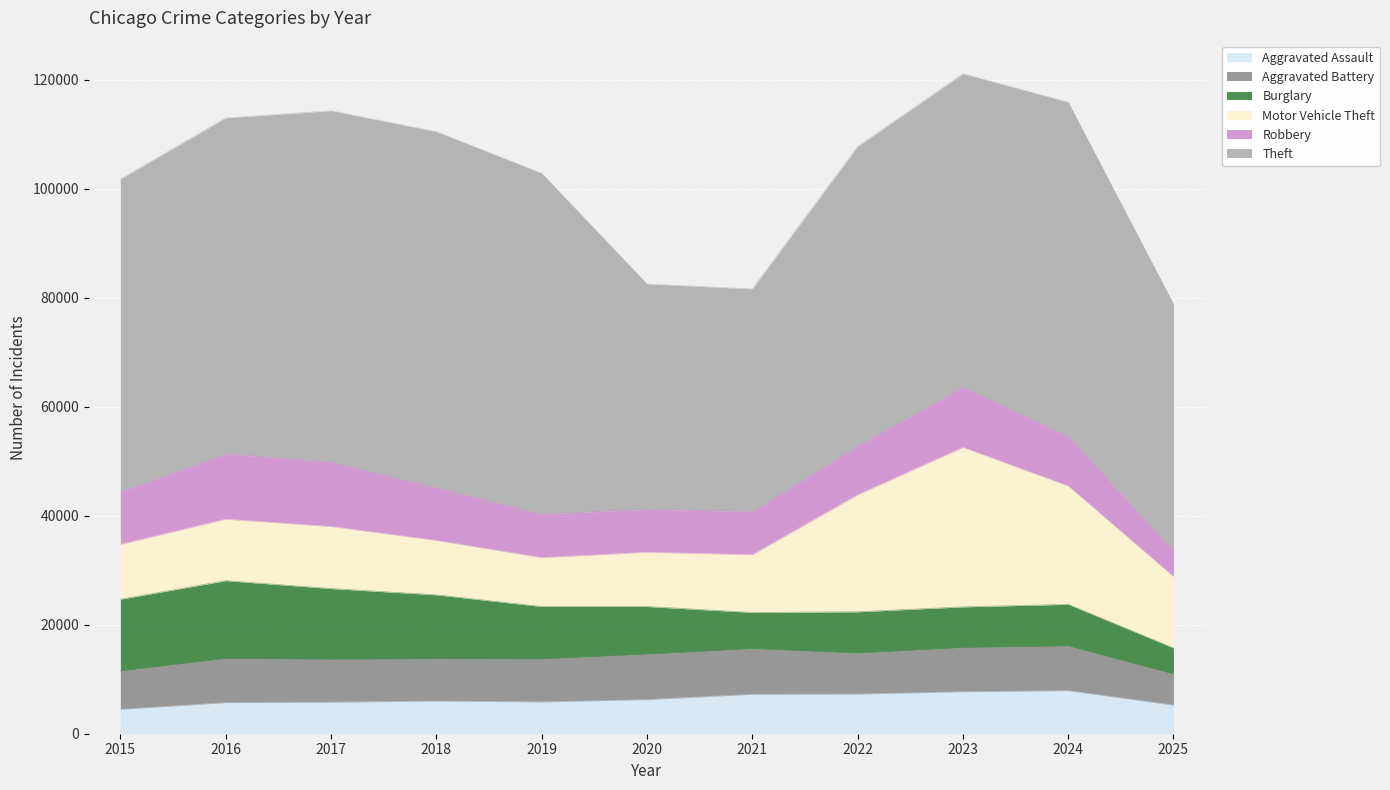

At which category is the sum across all series the highest?

2023